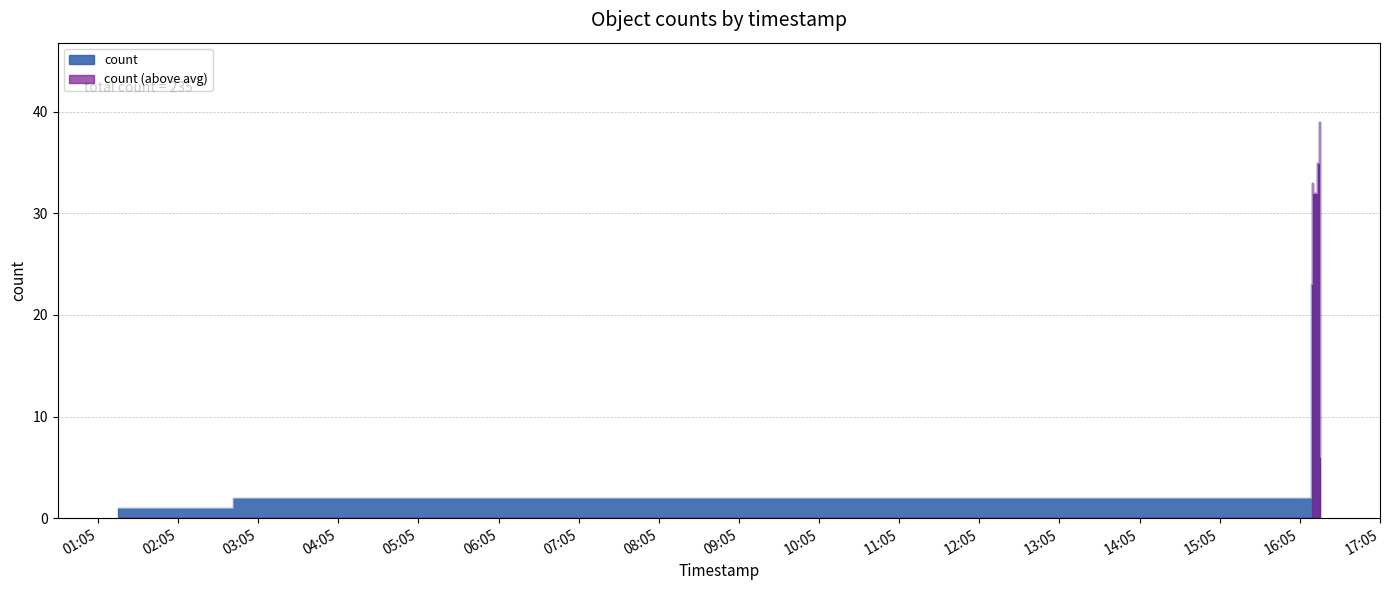

True or false: the data shows 2 at 2019-07-23 02:46:00.

True